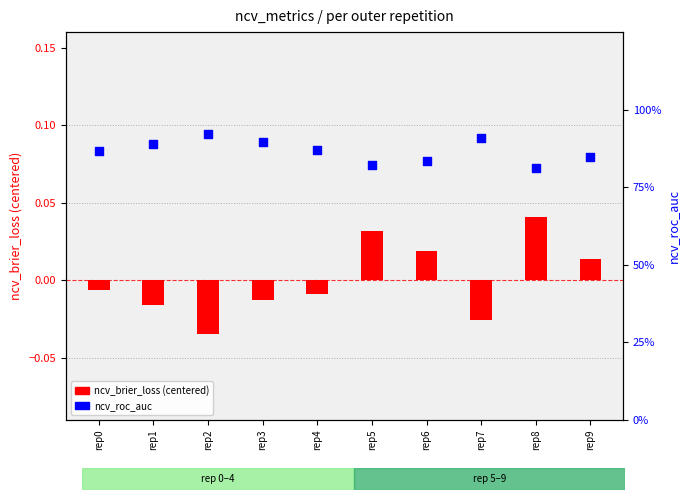

At how many categories does at least one series exceed 0?

10